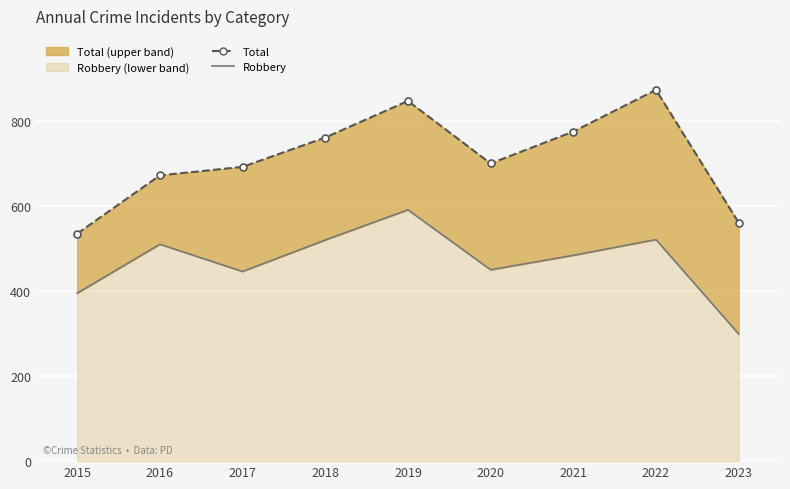

What are all the series names shown in the legend?

Total, Robbery